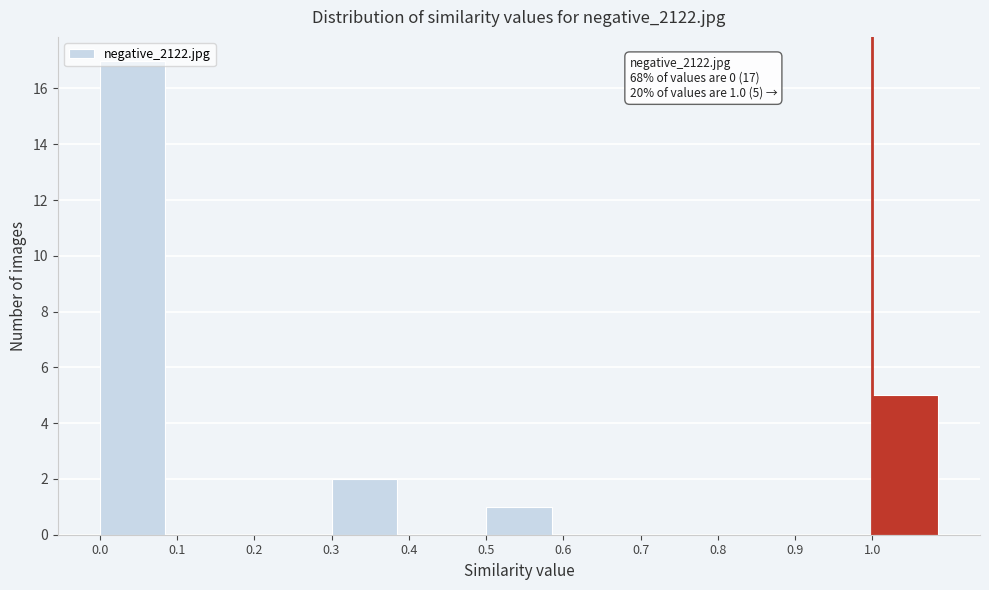

Over which range of the x-axis is the bar tallest?

0.0 to 0.1